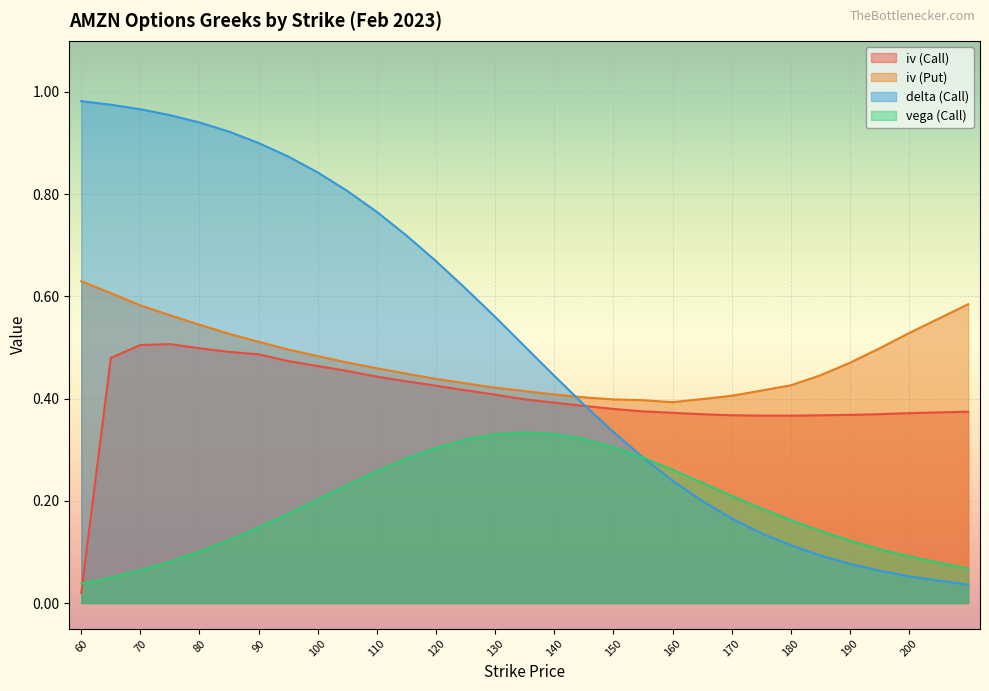

What is the value of the delta (Call) point at the 17th from the left?

0.4